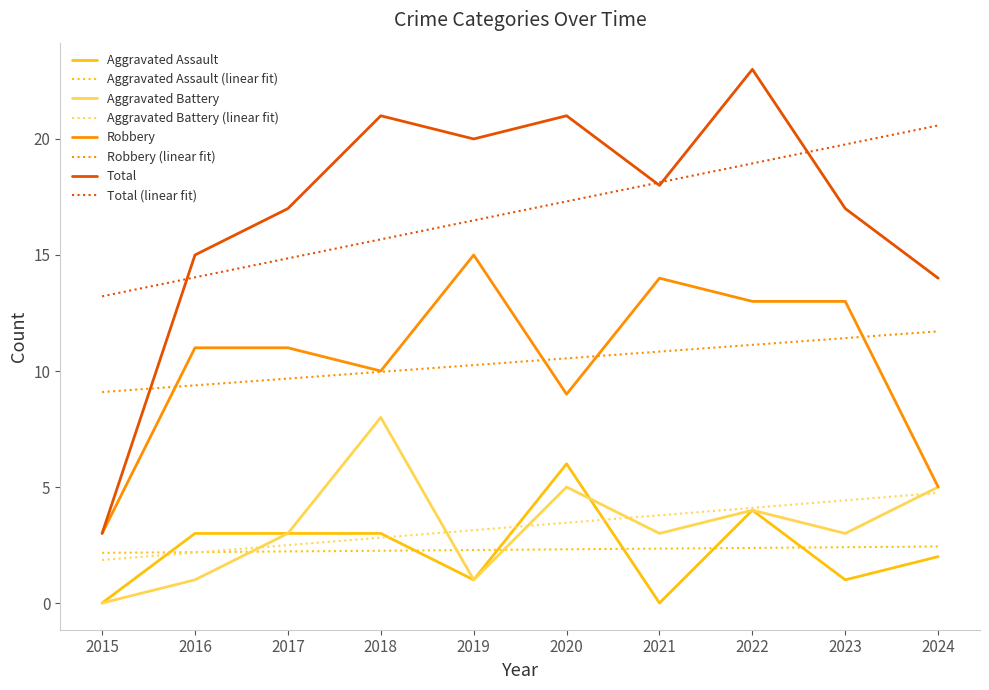

What are all the series names shown in the legend?

Aggravated Assault, Aggravated Assault (linear fit), Aggravated Battery, Aggravated Battery (linear fit), Robbery, Robbery (linear fit), Total, Total (linear fit)